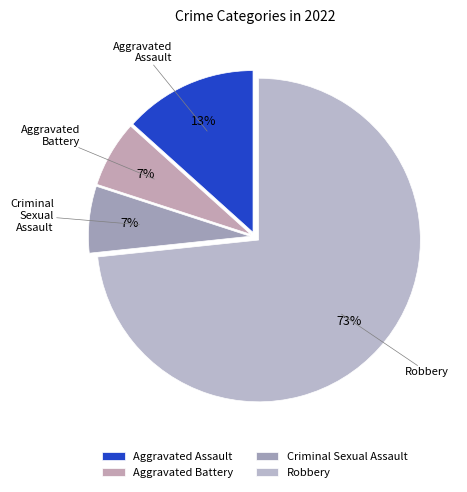

Do Criminal Sexual Assault and Aggravated Battery together represent more than half of the pie?

No